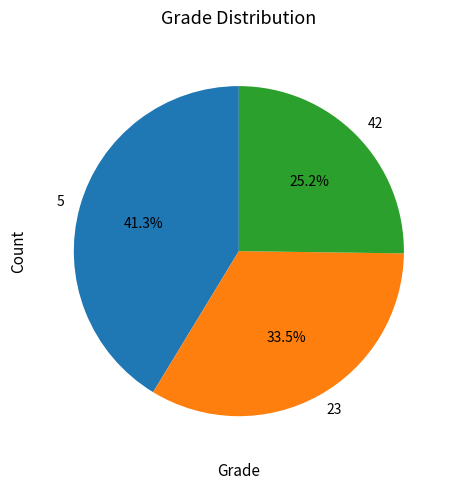

Combined, do 42 and 23 account for over 50%?

Yes